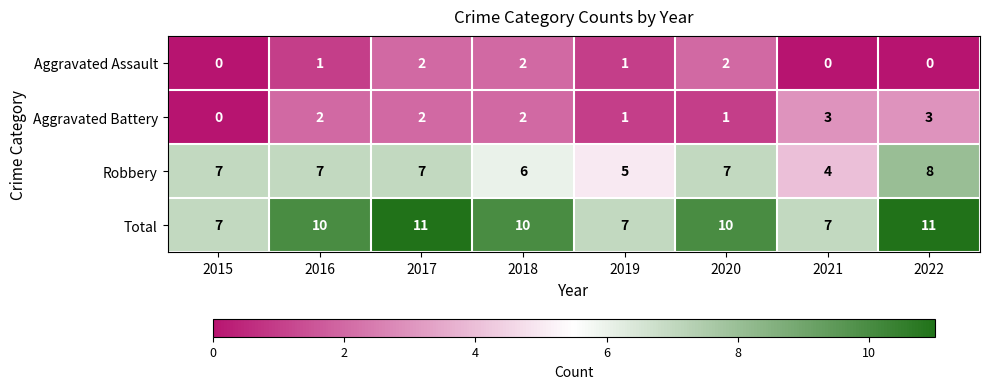

How many Robbery values are between 6 and 7?

5